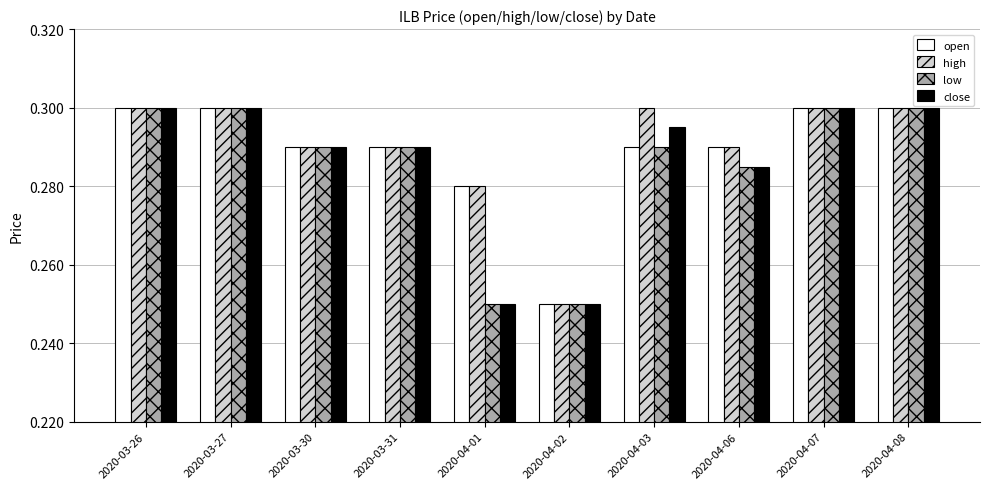

True or false: high has a value of 0.5 at 2020-03-27.

False